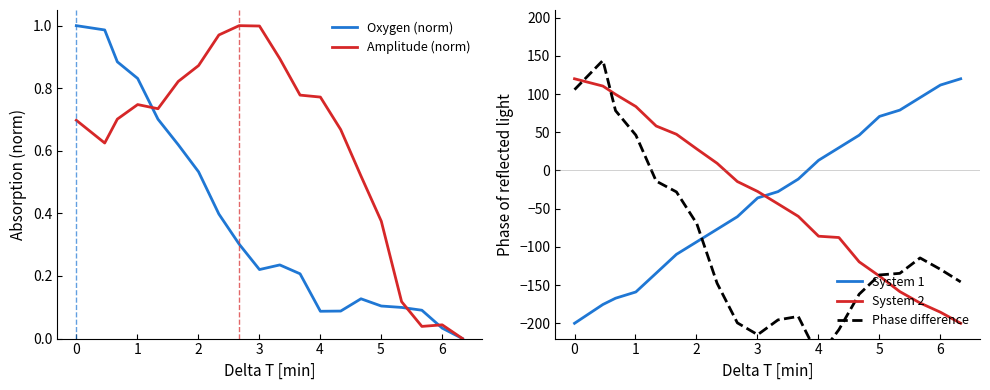

At how many categories does at least one series exceed 114?

3